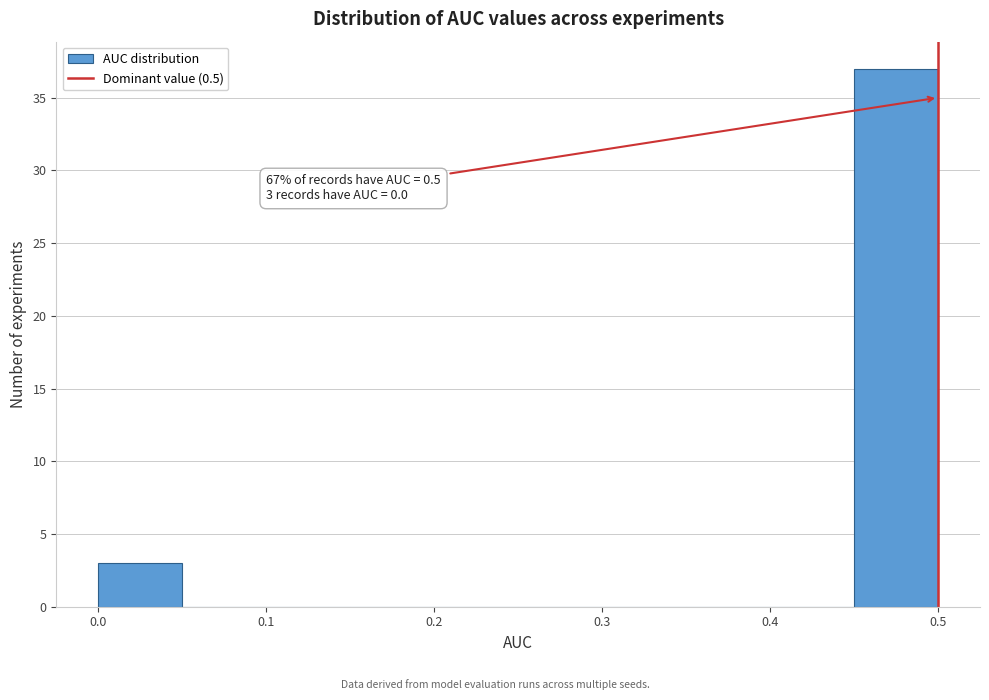

Which range on the x-axis has the tallest bar?

0.45 to 0.50